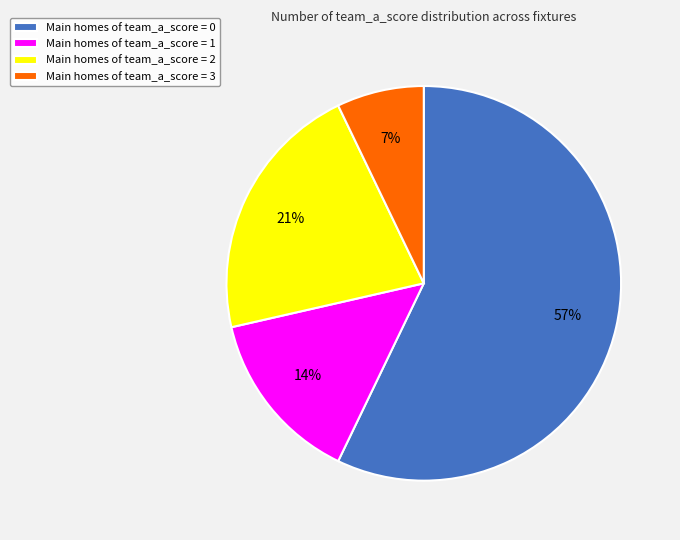

How many slices are in this pie chart?

4